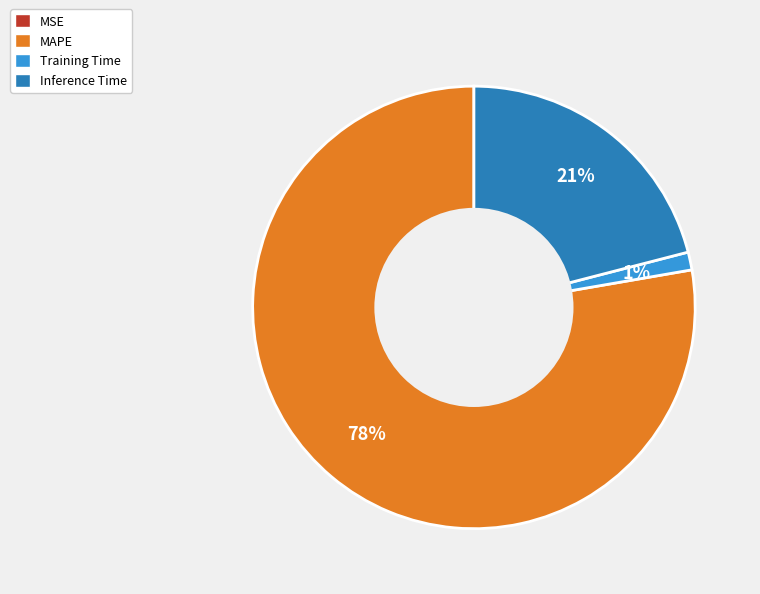

The MAPE slice represents 88% of the pie. True or false?

False